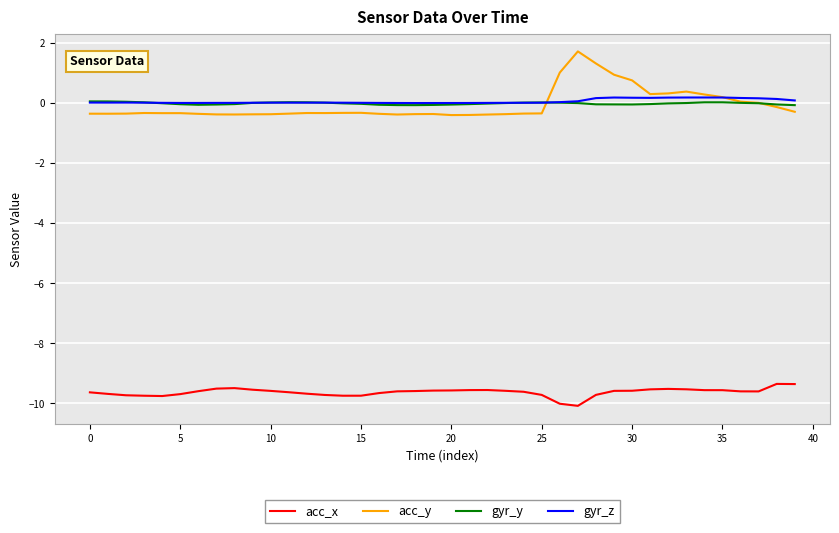

True or false: gyr_z and acc_x cross at least once.

False